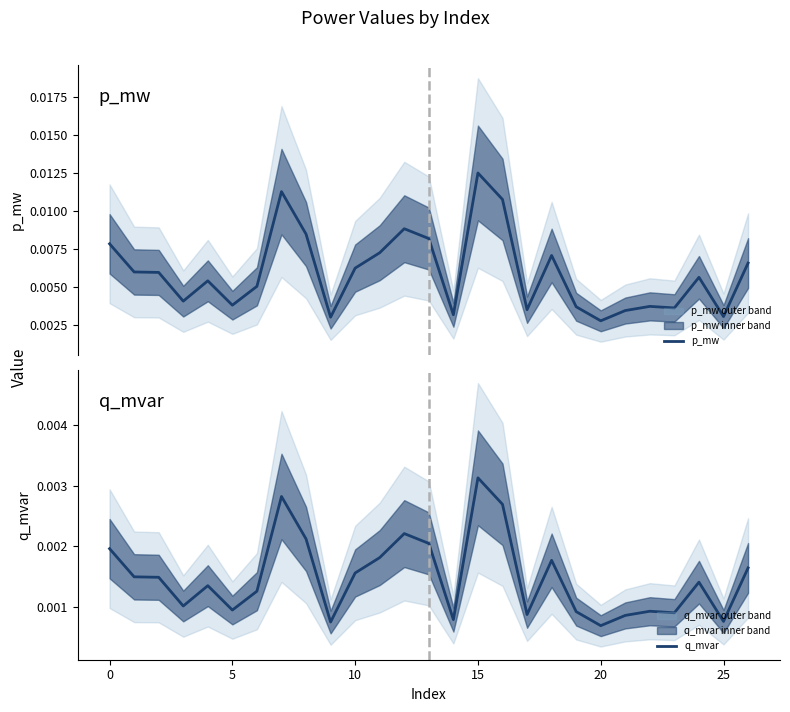

Count the q_mvar values in the range 0 to 1.

27